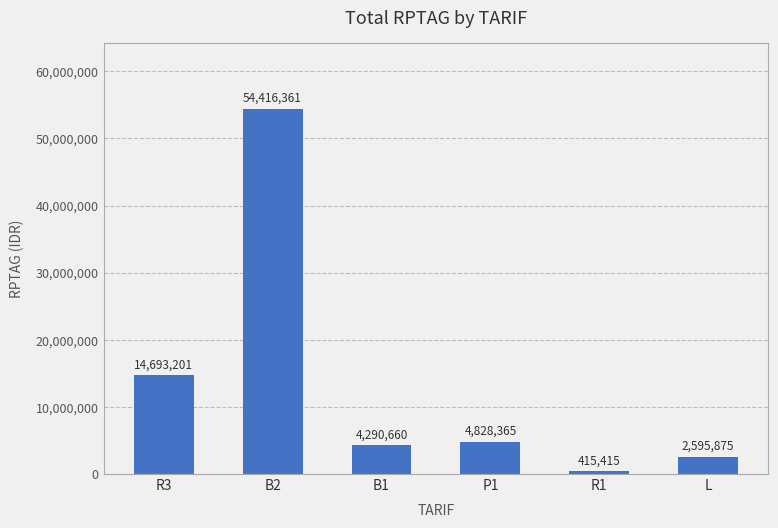

Rank the categories by value from lowest to highest.

R1, L, B1, P1, R3, B2